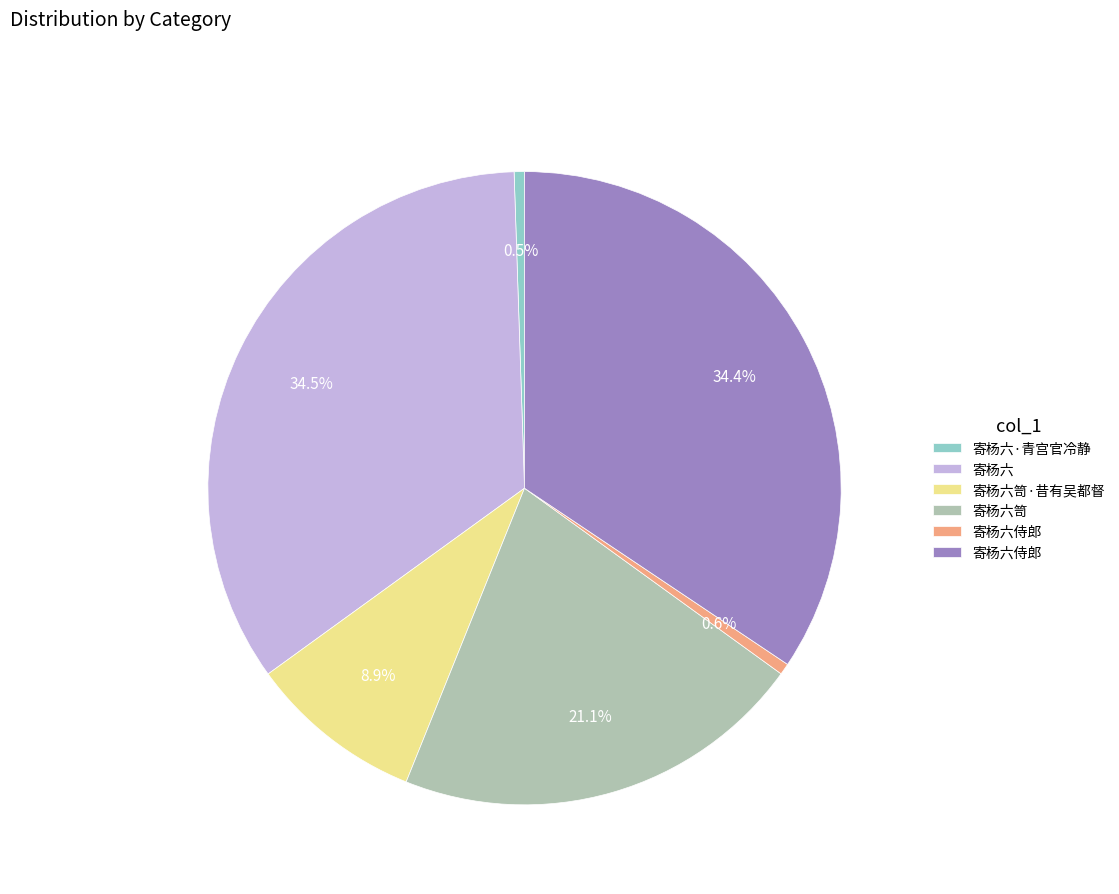

Does any single category account for the majority?

No